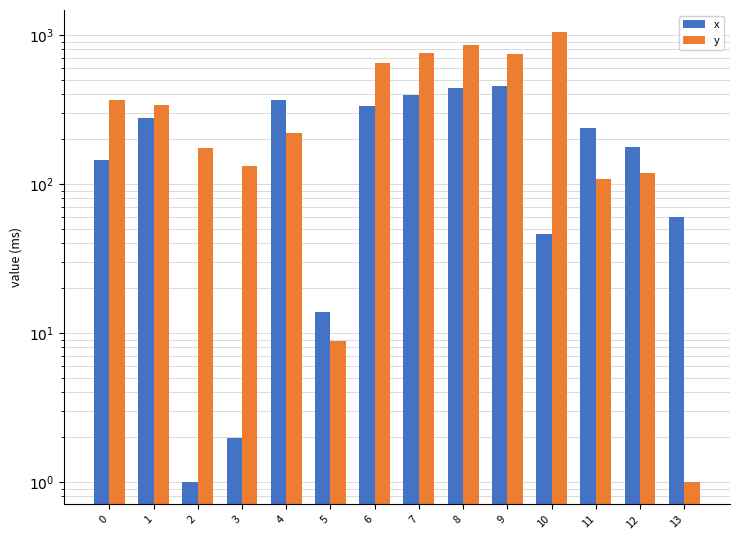

At 0, list the series in order from smallest to largest.

x, y